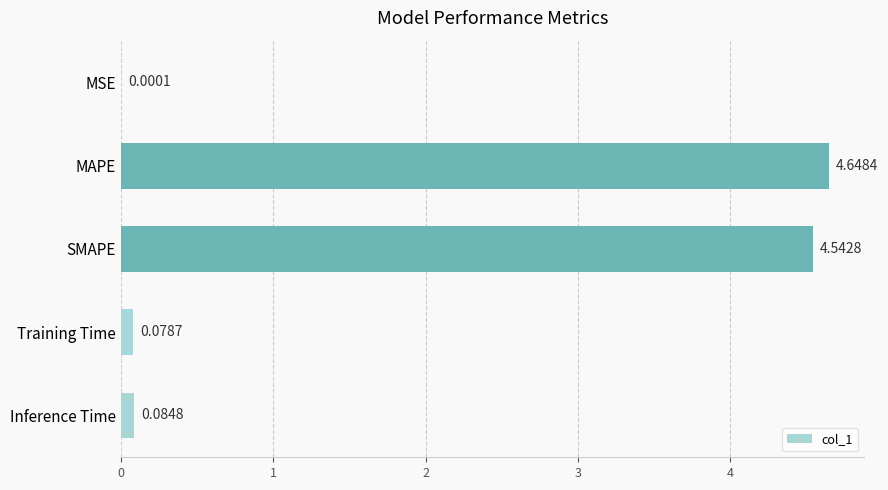

What is the sum of the values at MAPE and SMAPE?

9.2